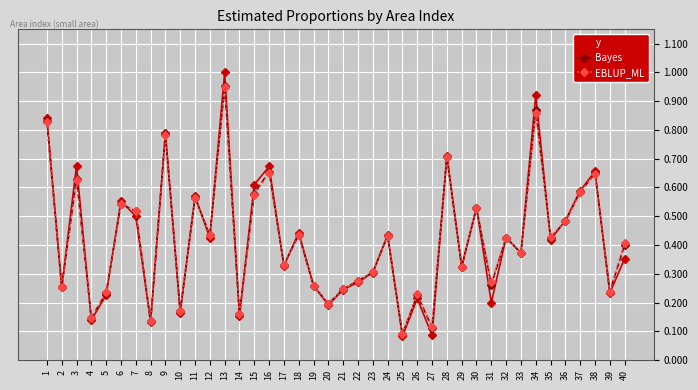

Does the chart display data point markers on the line(s)?

Yes